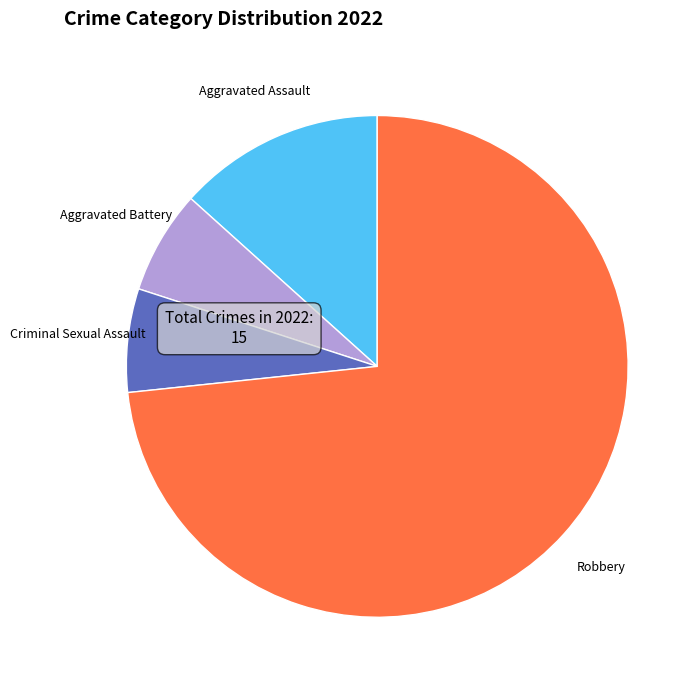

Is it true that Aggravated Assault is 3% of the pie?

False